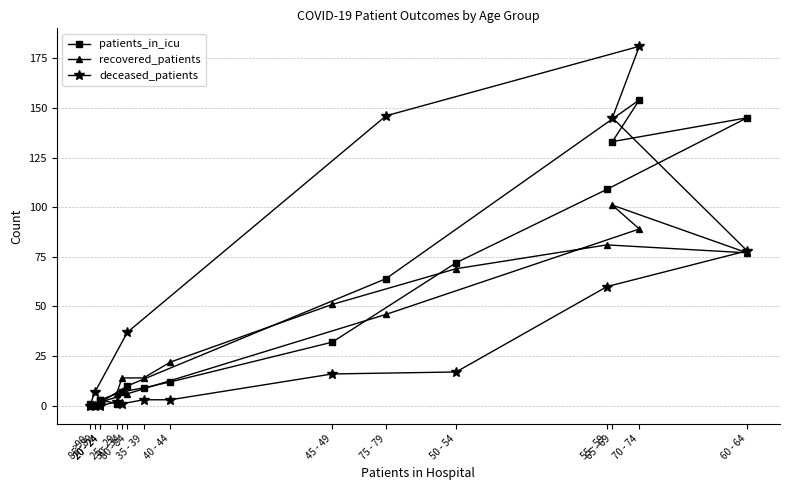

What is the value of the deceased_patients point at the 15th from the left?

7